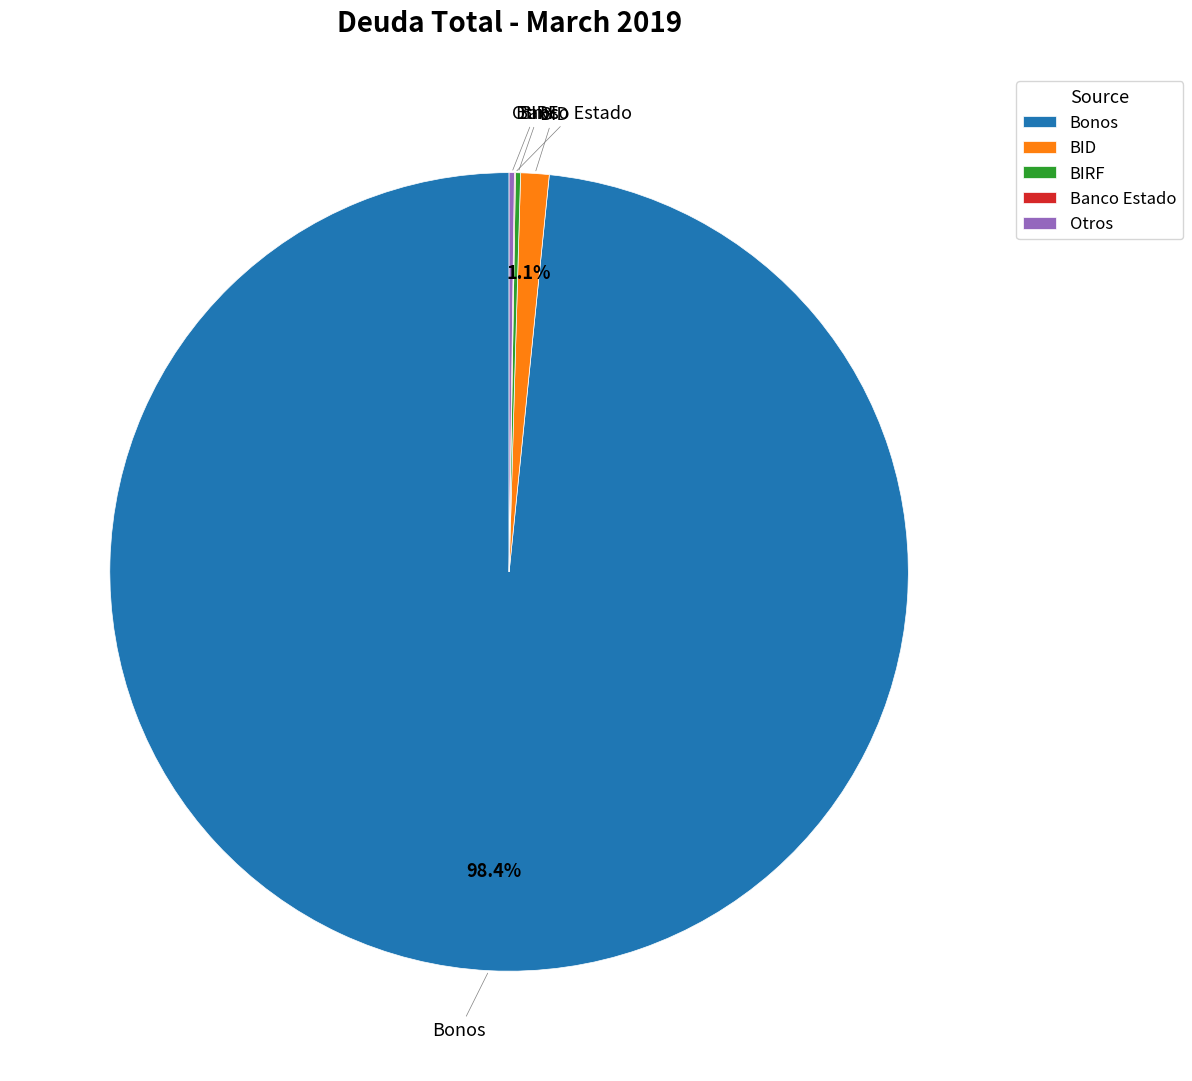

To the nearest percent, what is the difference between the largest and smallest slice percentages?

98%